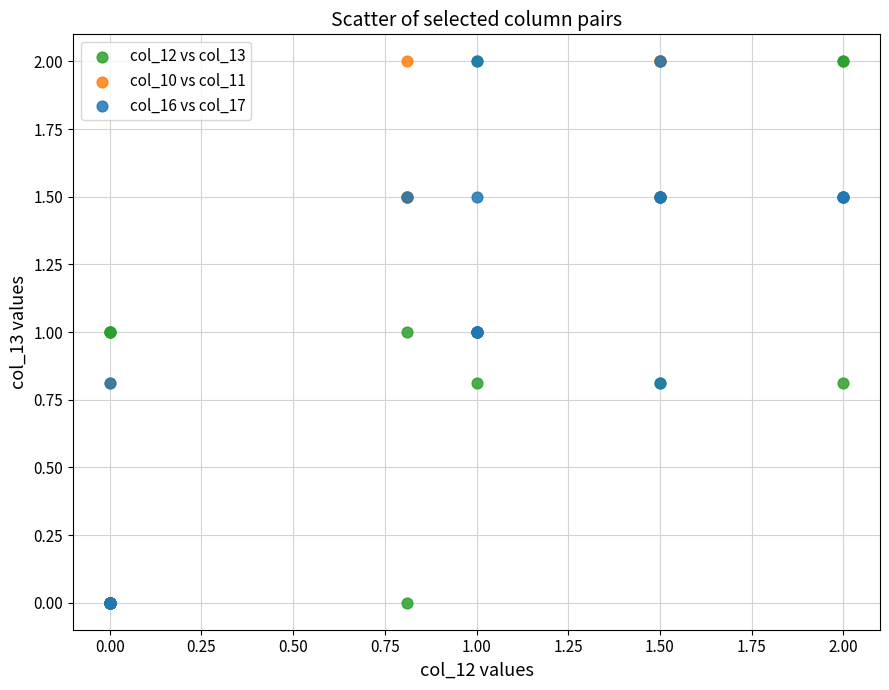

What are all the series names shown in the legend?

col_12 vs col_13, col_10 vs col_11, col_16 vs col_17